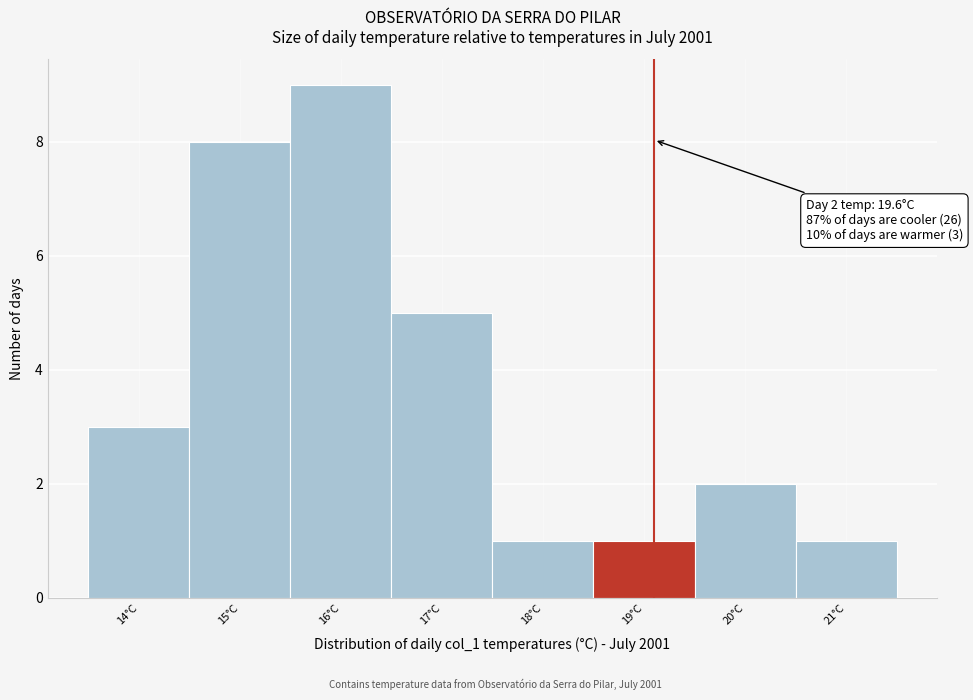

Reading left to right, extract all data points from this chart.

14°C=3	15°C=8	16°C=9	17°C=5	18°C=1	19°C=1	20°C=2	21°C=1